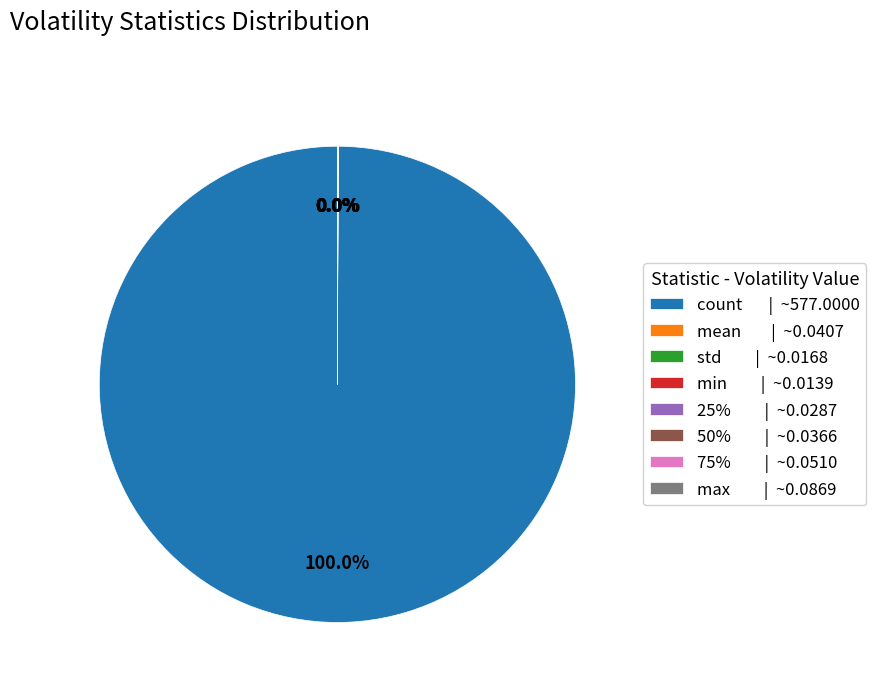

To the nearest percent, what is the average slice percentage?

12%